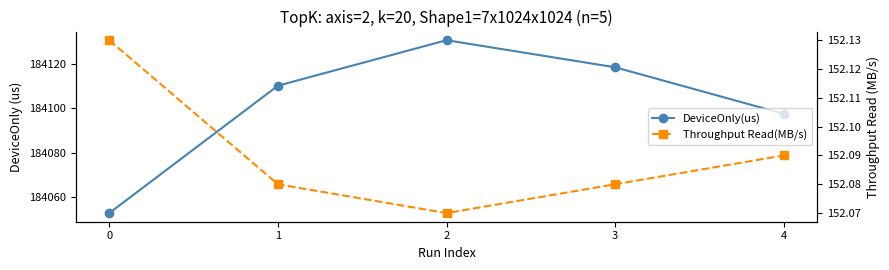

How many lines are shown in the chart?

2